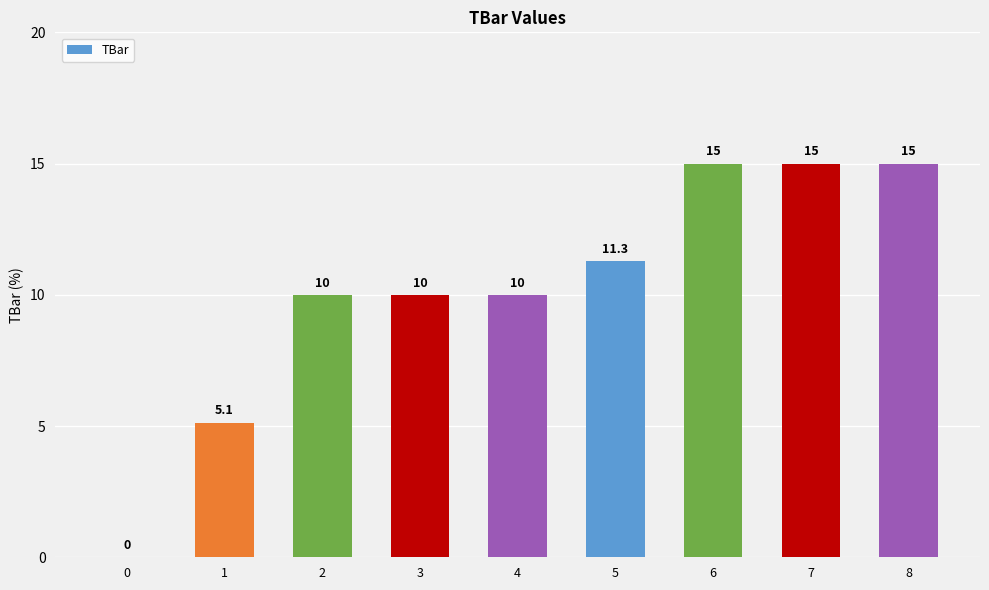

Which has a higher value, 4 or 8?

8